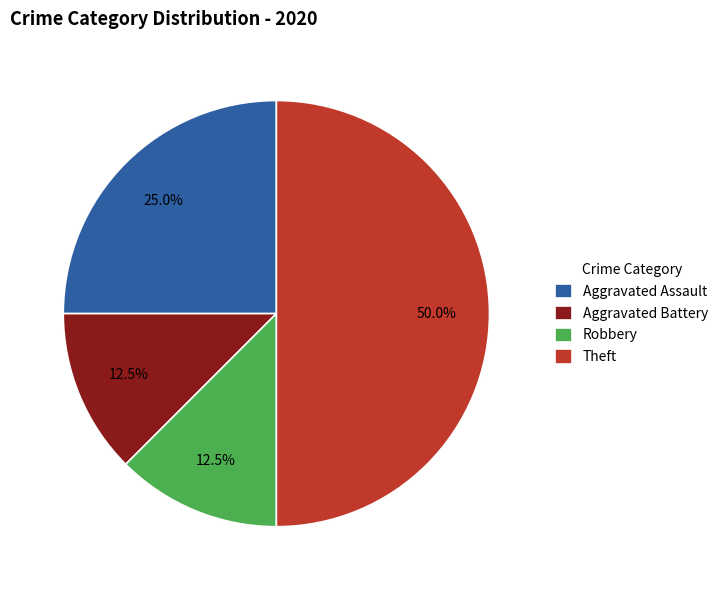

What is the ratio of the value at Robbery to the value at Aggravated Assault?

0.5